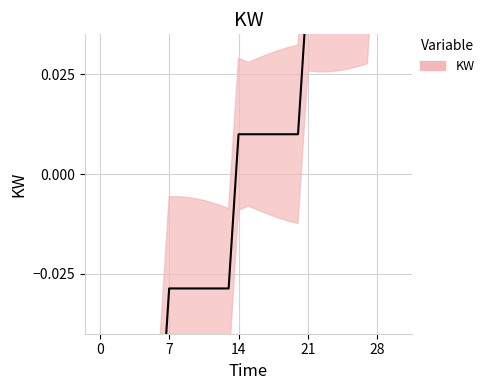

How many values are above zero?

17